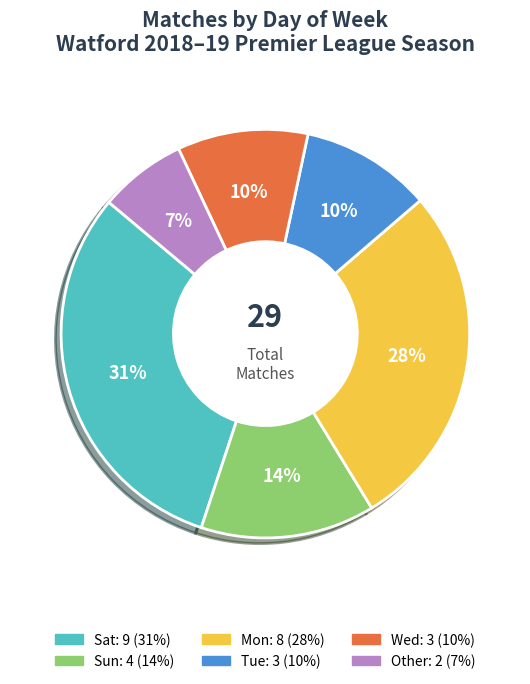

Is it true that Other is 7% of the pie?

True